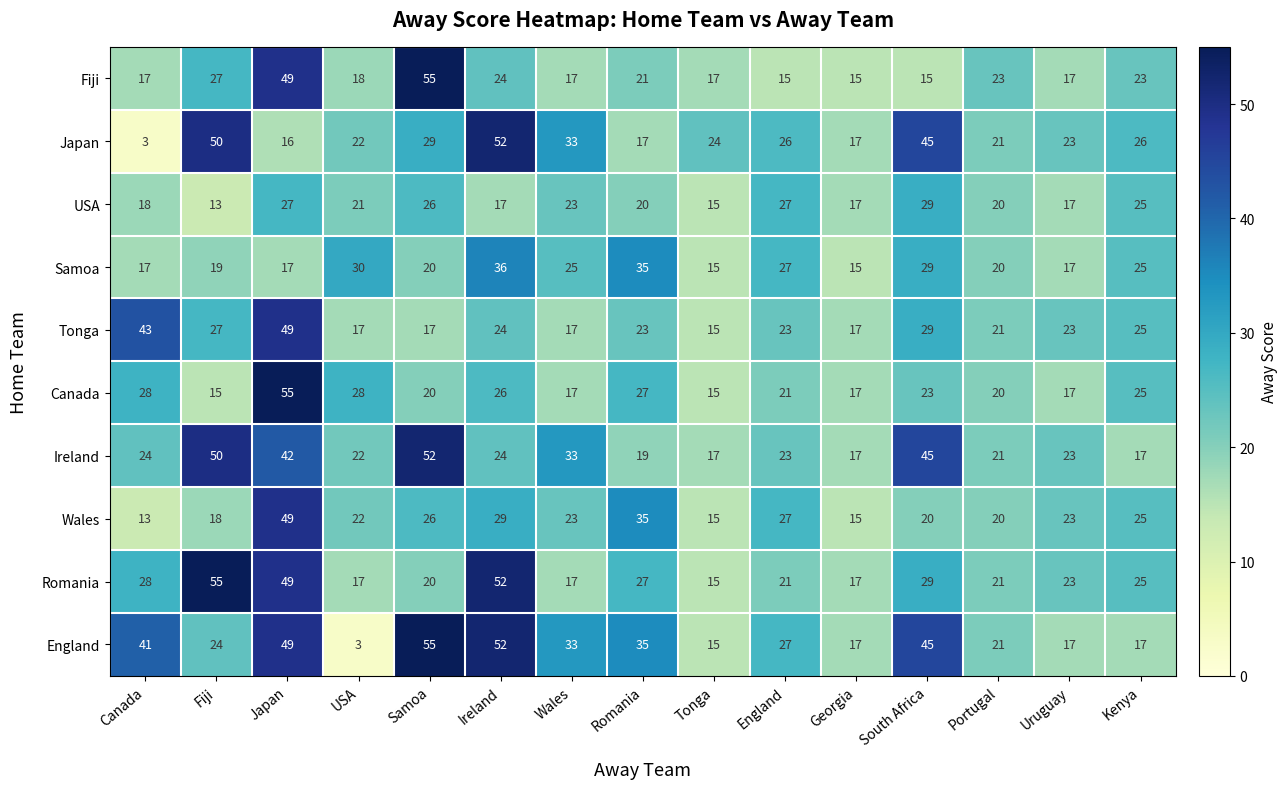

What is the maximum value for England?

55